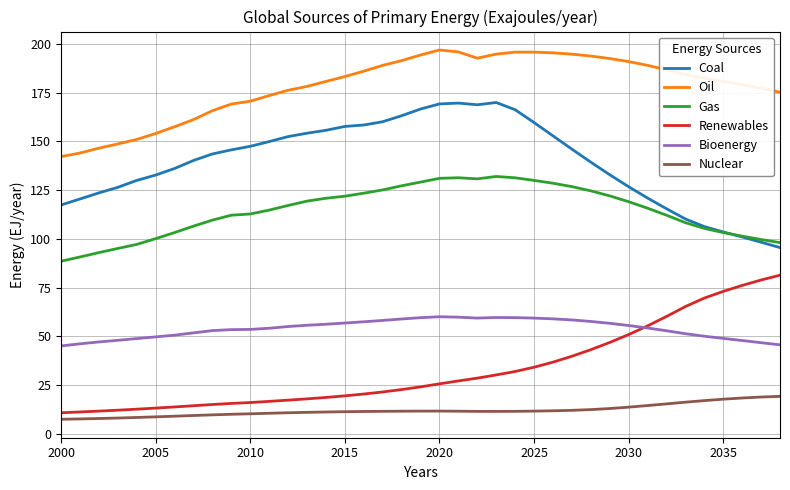

What are all the series names shown in the legend?

Coal, Oil, Gas, Renewables, Bioenergy, Nuclear